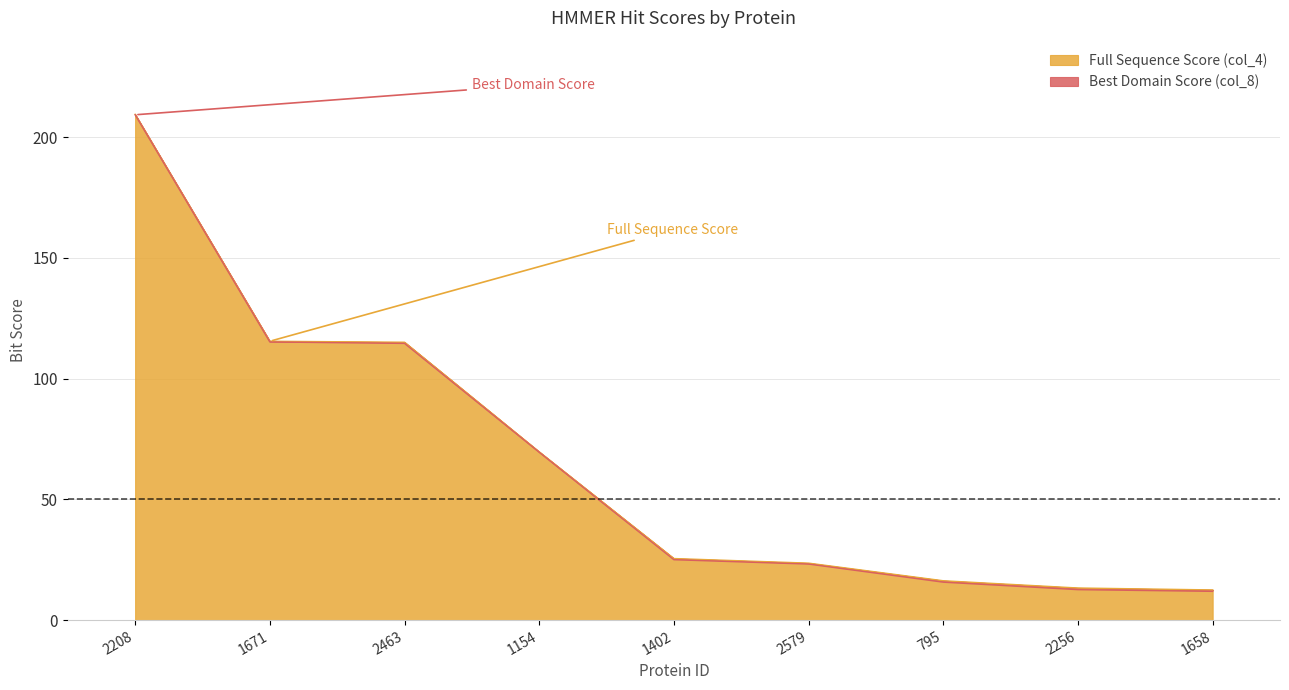

Which series has the largest range (max minus min)?

Best Domain Score (col_8)